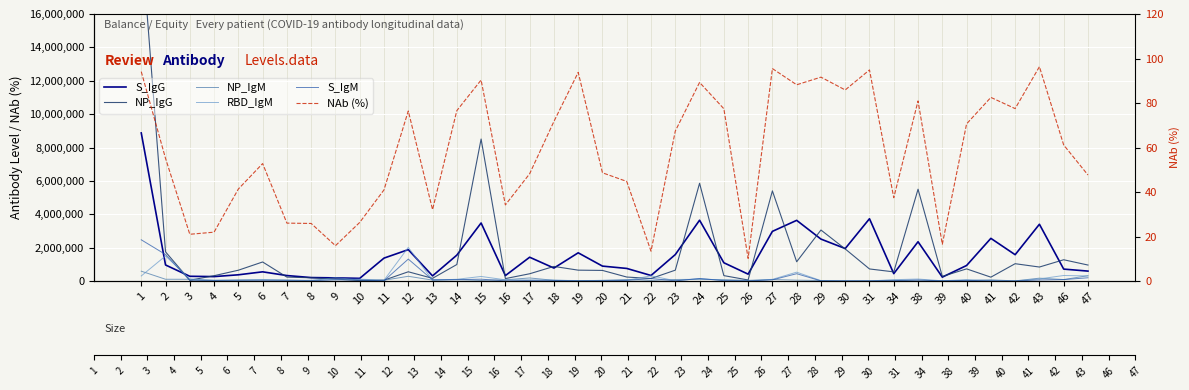

Is the value of S_IgG at 7 greater than the value of NP_IgG at 23?

No